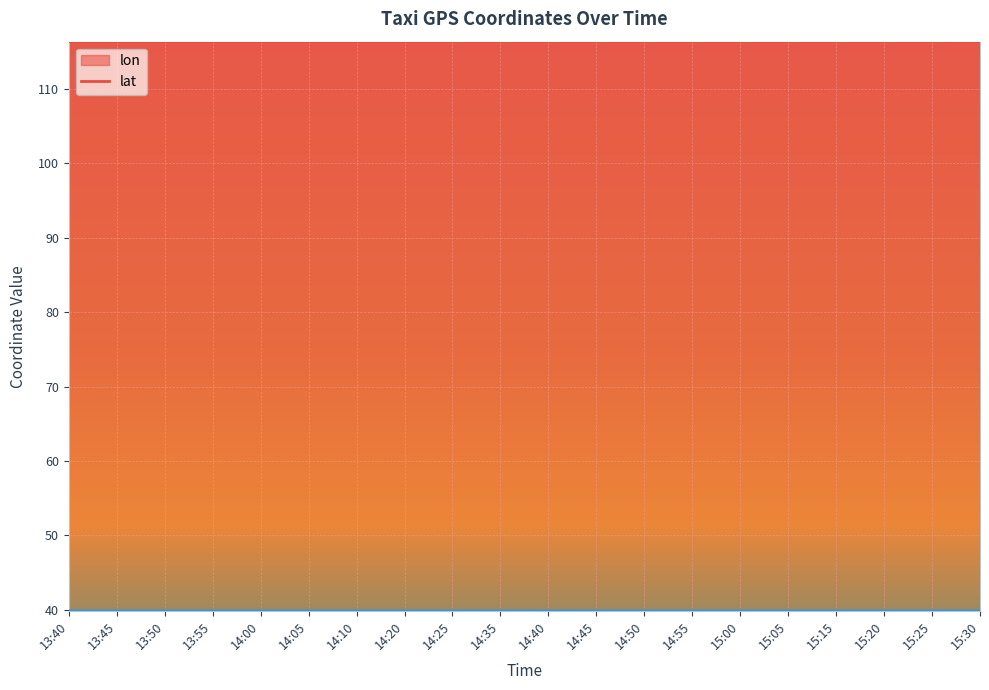

At 14:25, list the series in order from smallest to largest.

lat, lon